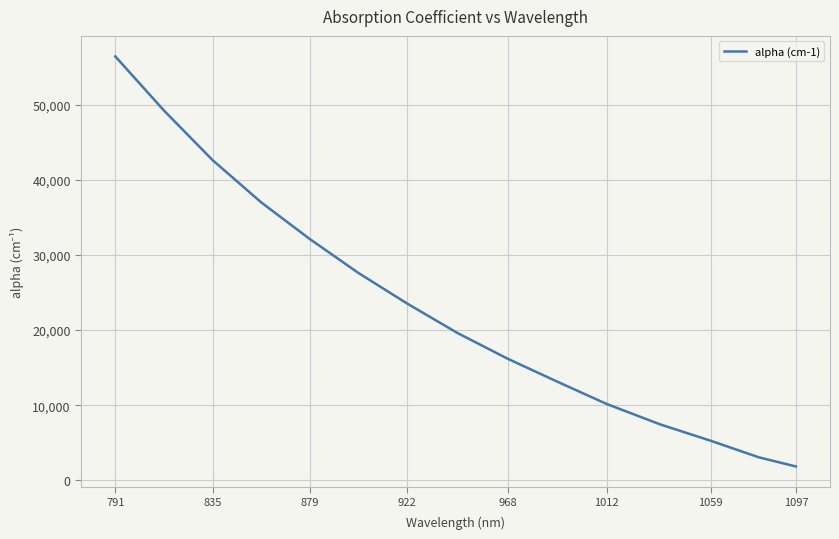

What is the smallest value displayed?

1838.2